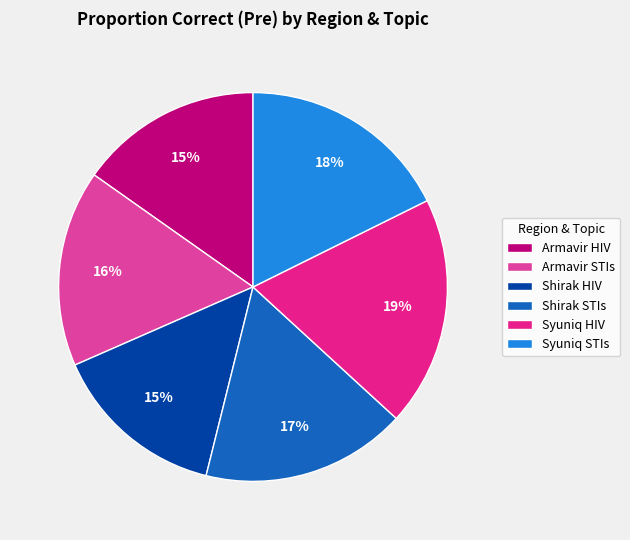

Which has a higher value, Syuniq STIs or Armavir HIV?

Syuniq STIs